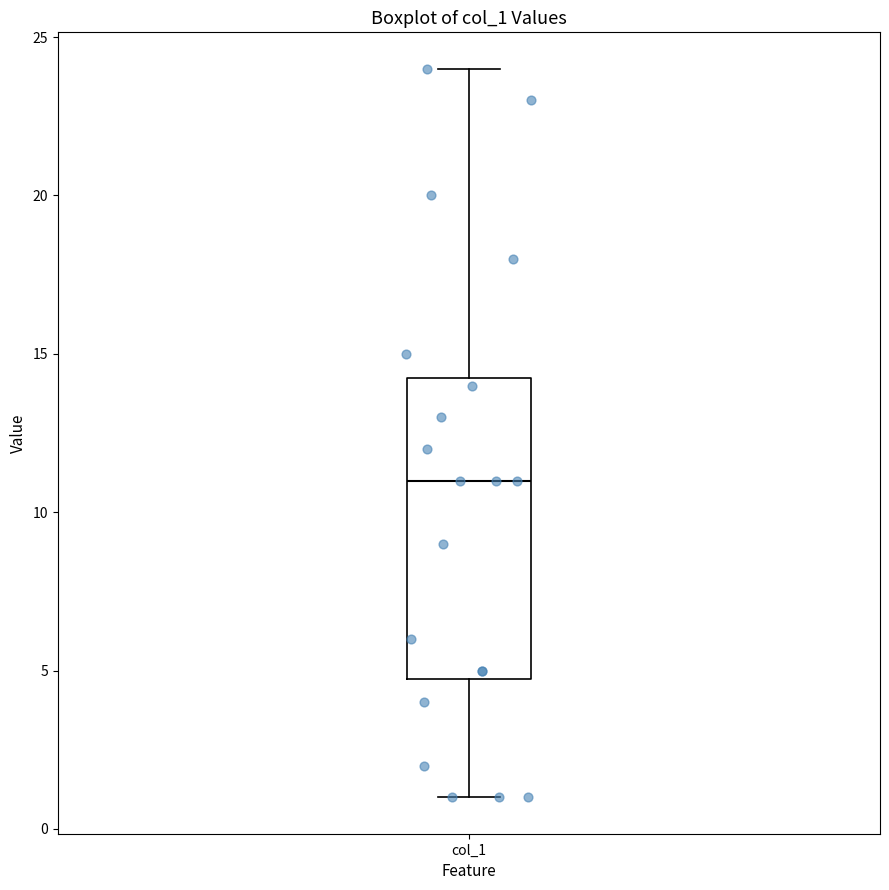

Read this box plot against the y-axis: the position of the median line, the range covered by the box, and the ends of both whiskers. The values are not printed on the chart, so give them approximately, as read against the axis.

median 11.0, box 5.0 to 14.5, whiskers 1.0 to 24.0